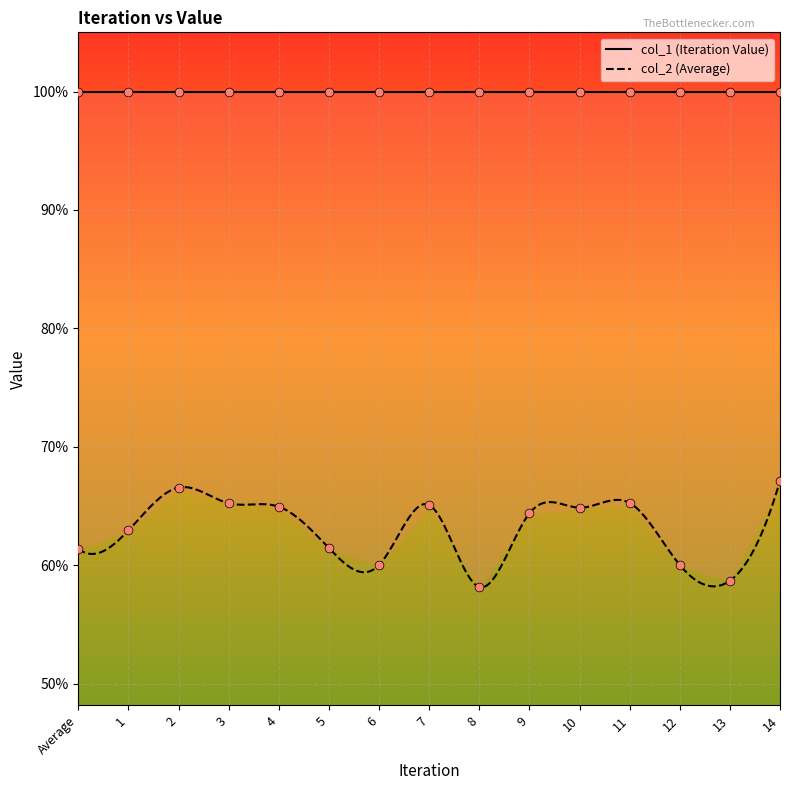

Which has a higher value, 7 or Average?

7